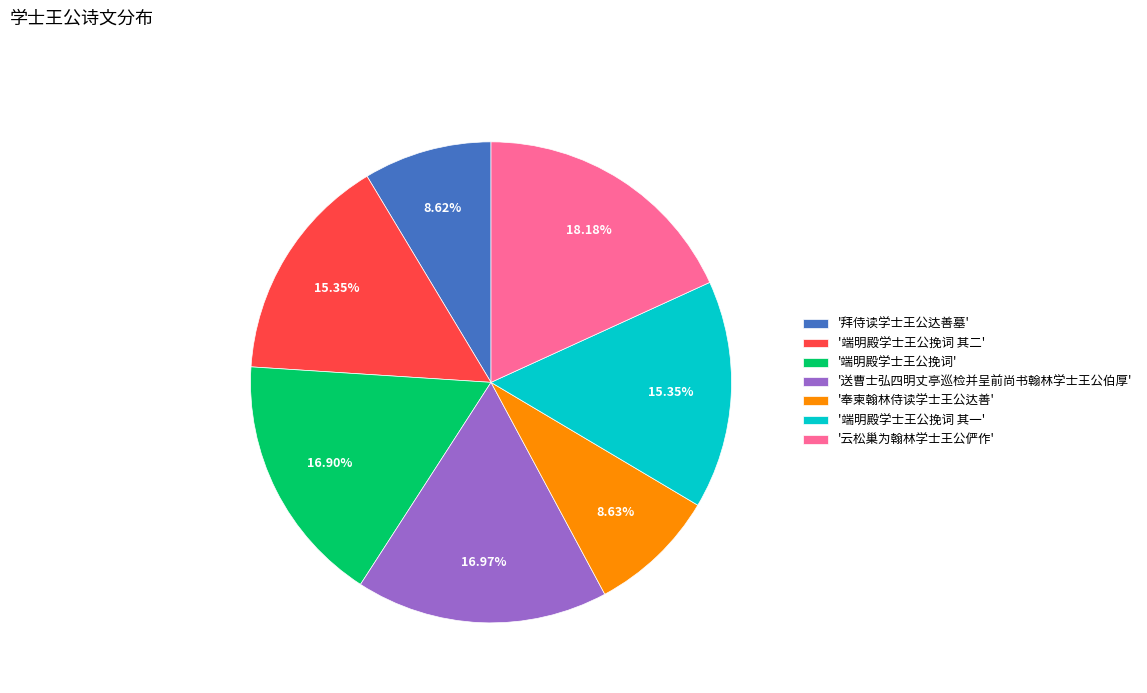

Is the sum of '送曹士弘四明丈亭巡检并呈前尚书翰林学士王公伯厚' and '端明殿学士王公挽词 其二' greater than half?

No